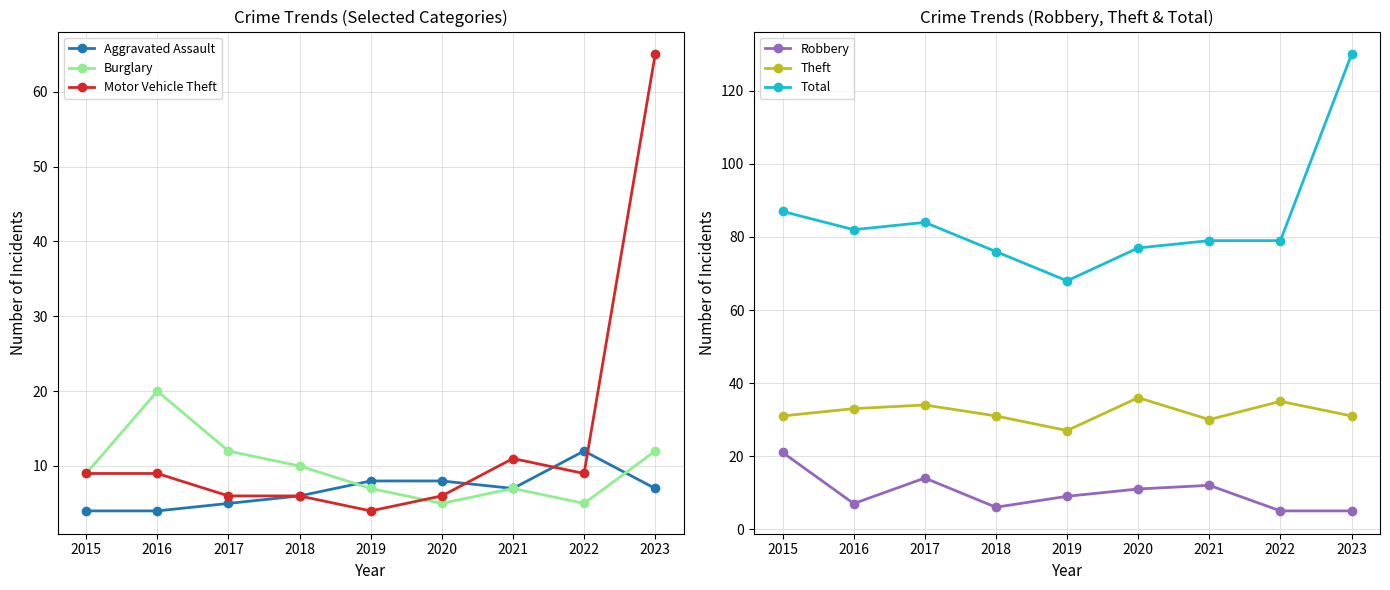

Reading left to right, extract all data points from this chart.

Aggravated Assault: 4	4	5	6	8	8	7	12	7
Burglary: 9	20	12	10	7	5	7	5	12
Motor Vehicle Theft: 9	9	6	6	4	6	11	9	65
Robbery: 21	7	14	6	9	11	12	5	5
Theft: 31	33	34	31	27	36	30	35	31
Total: 87	82	84	76	68	77	79	79	130